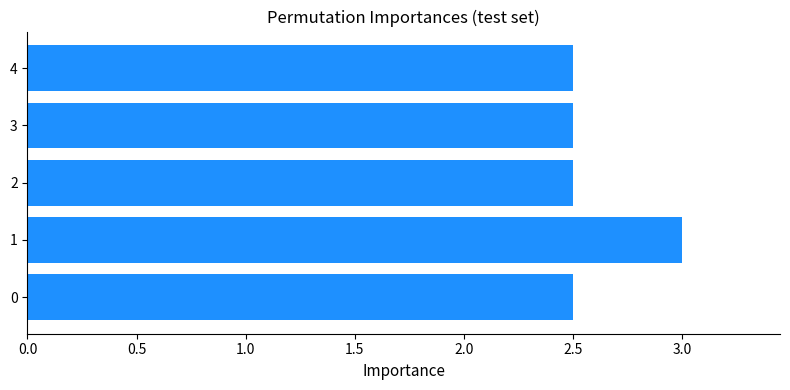

What is the ratio of the value at 3 to the value at 4?

1.0